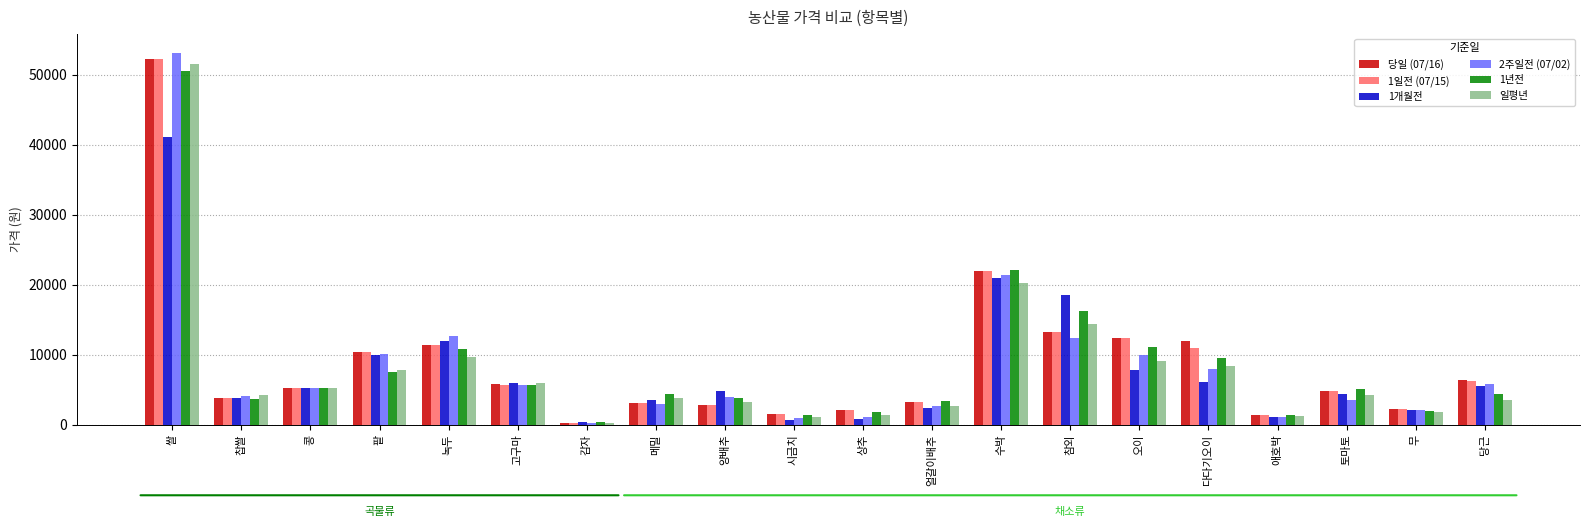

Which category has the highest value across all series?

쌀